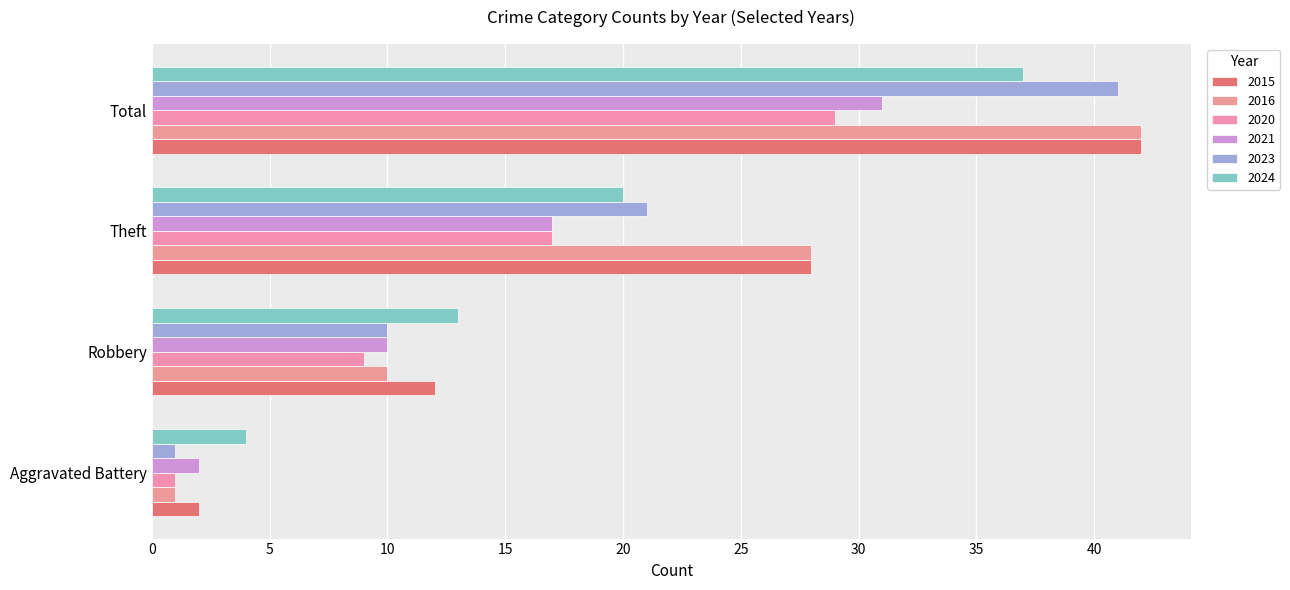

What position from the left is Robbery?

2